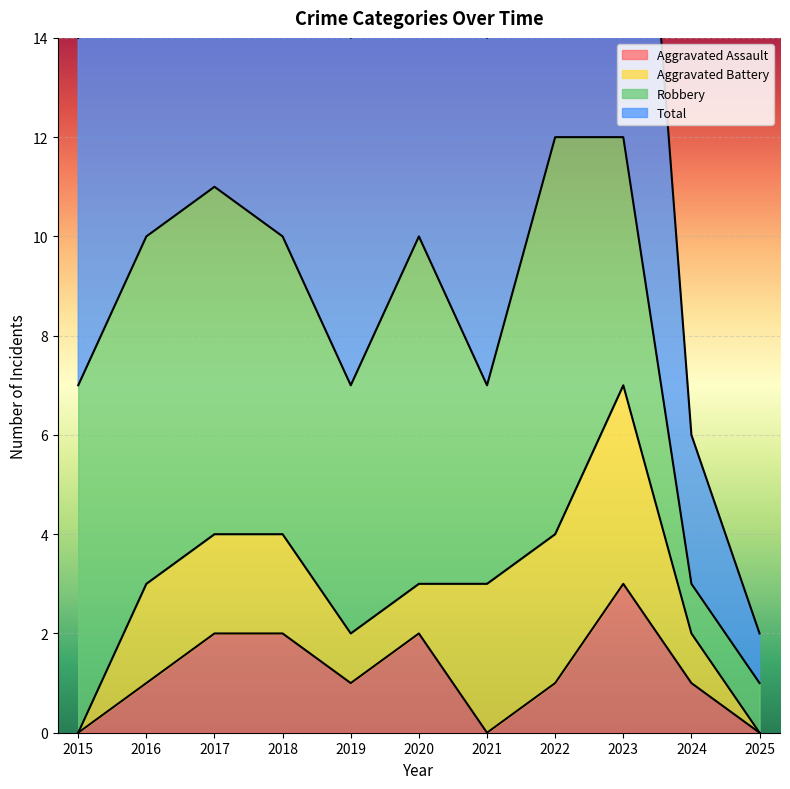

Which series has the largest total across all categories?

Total